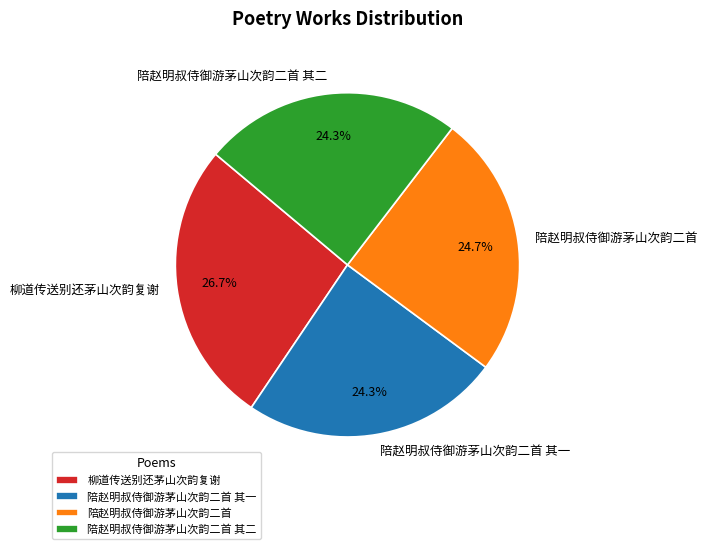

To the nearest percent, what is the difference between the largest and smallest slice percentages?

2%